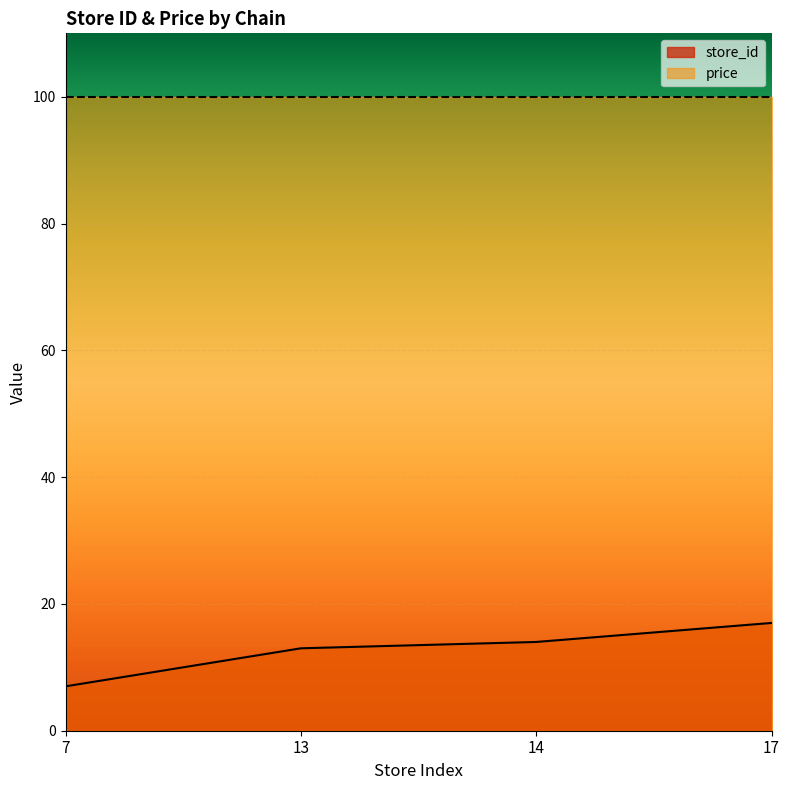

Count the values in the range 13 to 17.

3